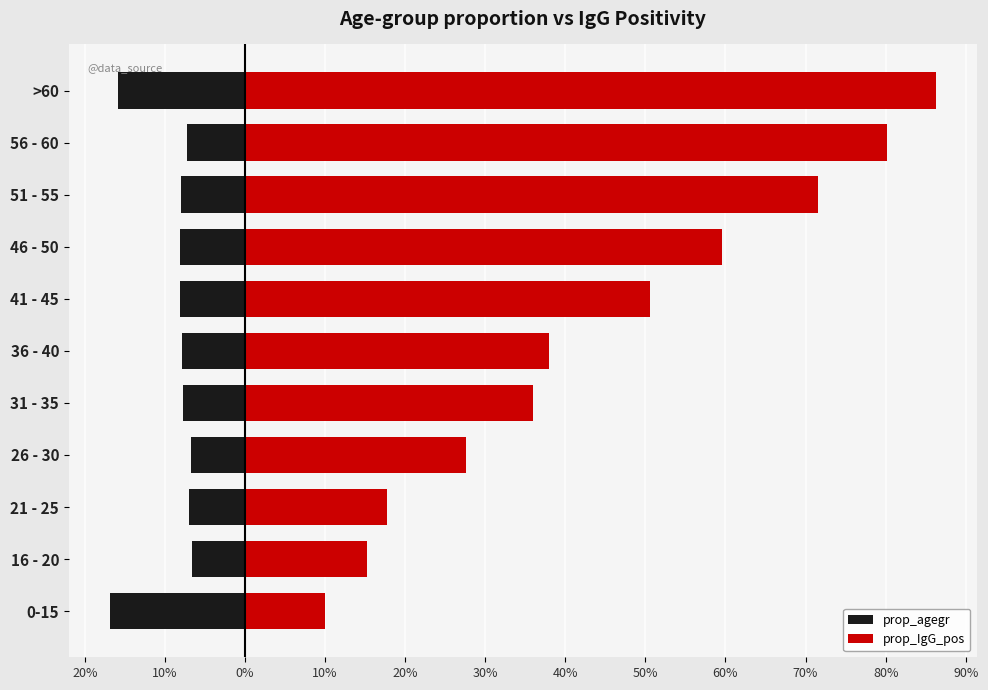

Rank the series at 50% from lowest to highest value.

prop_agegr, prop_IgG_pos